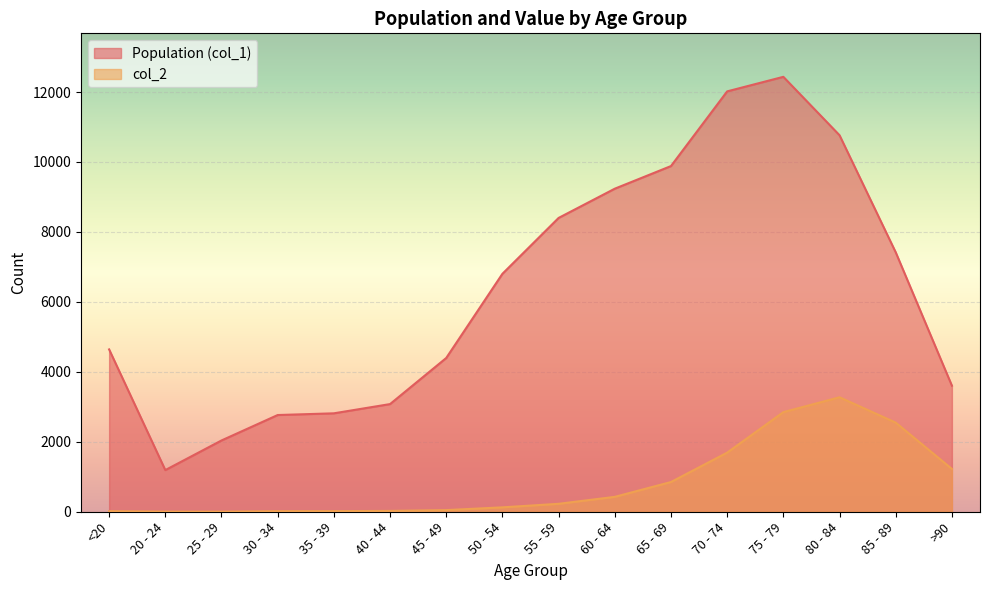

What is the sum of all col_2 values?

13343